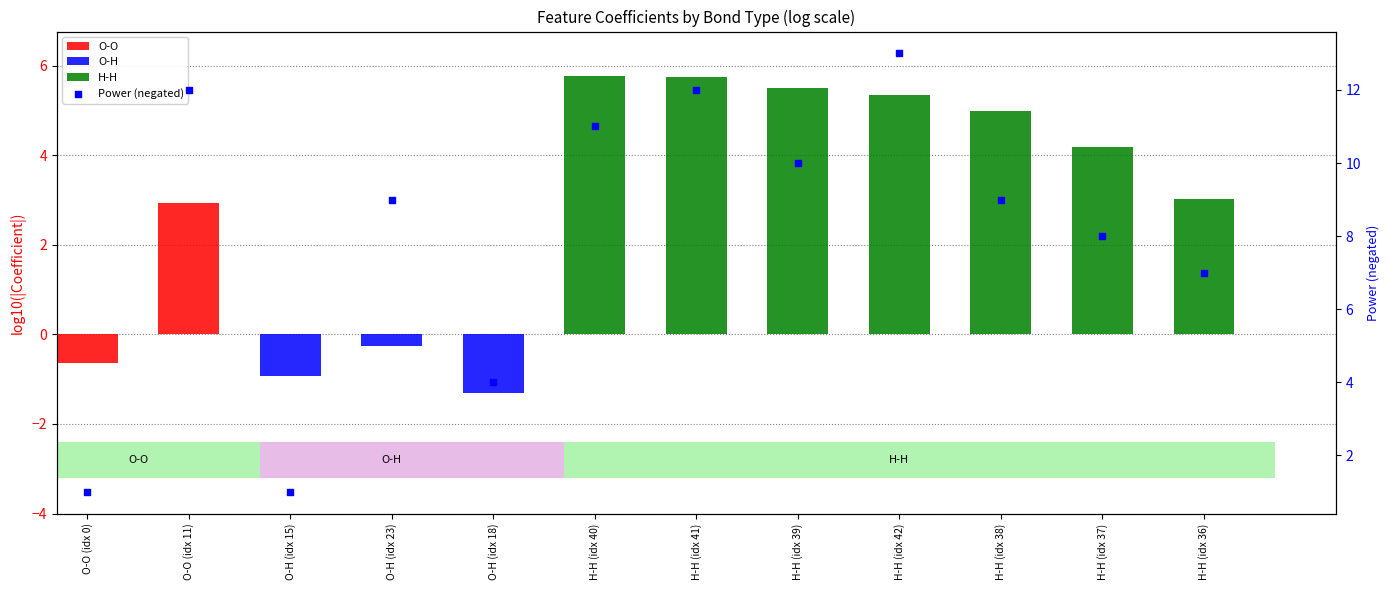

What is the change in value from H-H (idx 42) to H-H (idx 38)?

-4